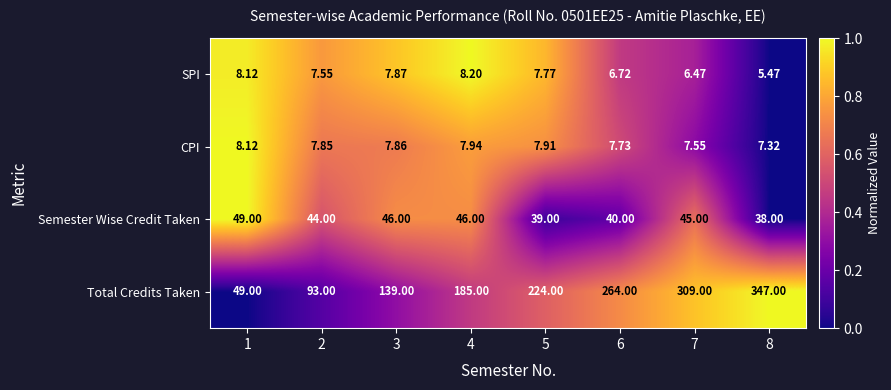

Which series has the largest range (max minus min)?

Total Credits Taken